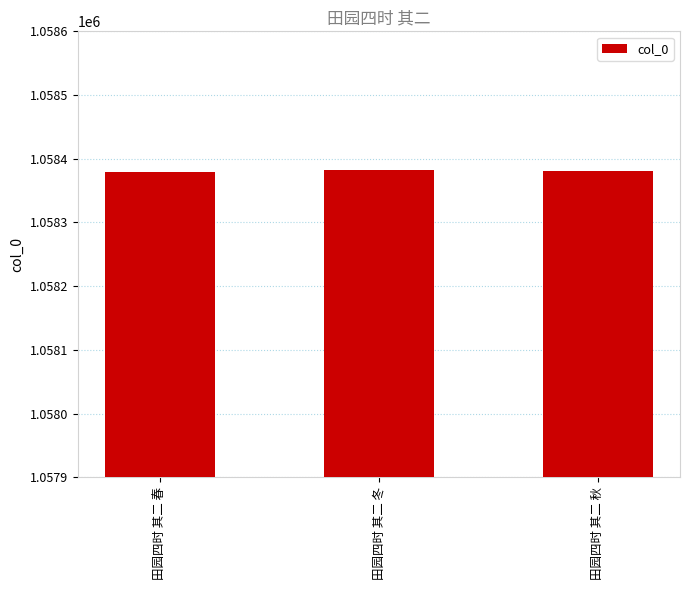

What is the ratio of the value at 田园四时 其二 秋 to the value at 田园四时 其二 春?

1.0